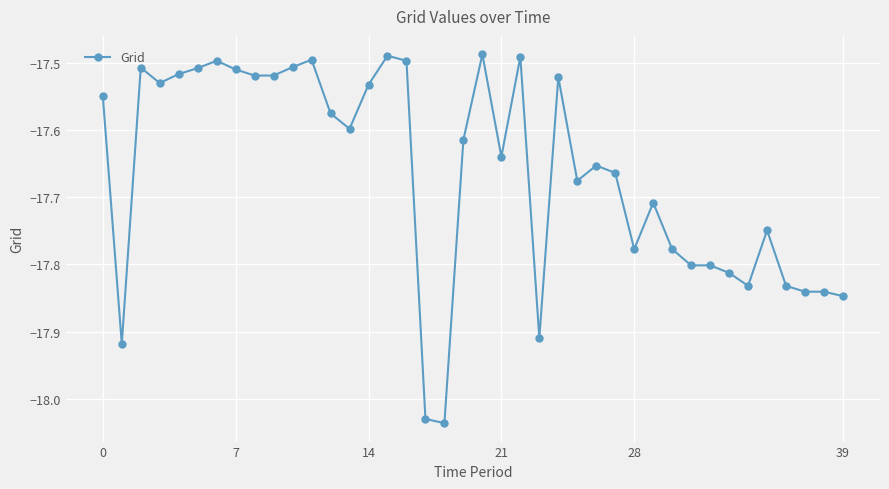

What is the sum of all values?

-706.6